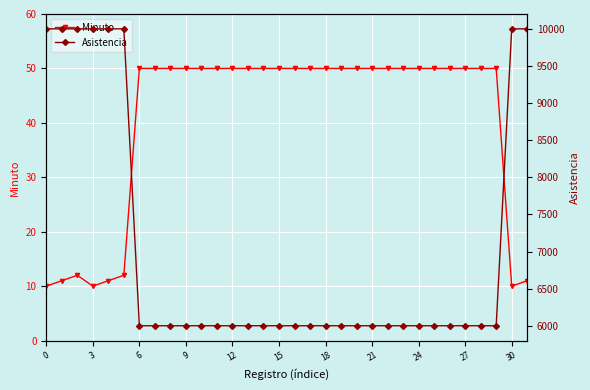

Rank the series by their maximum value, from lowest to highest.

Minuto, Asistencia